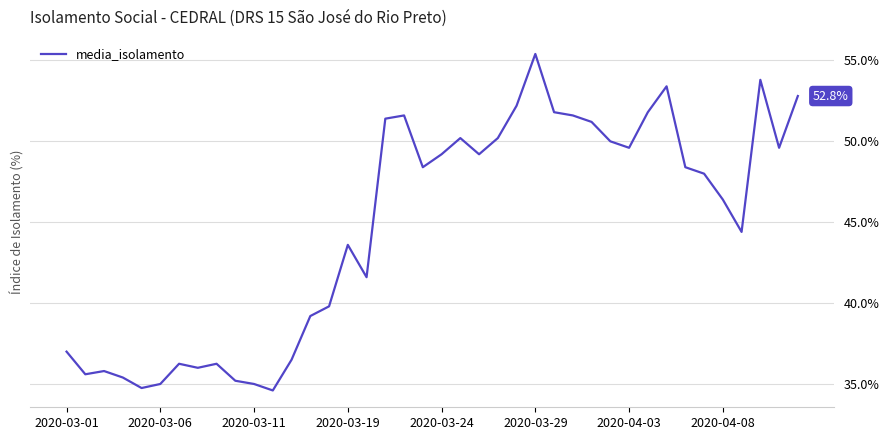

What is the greatest value displayed?

55.4